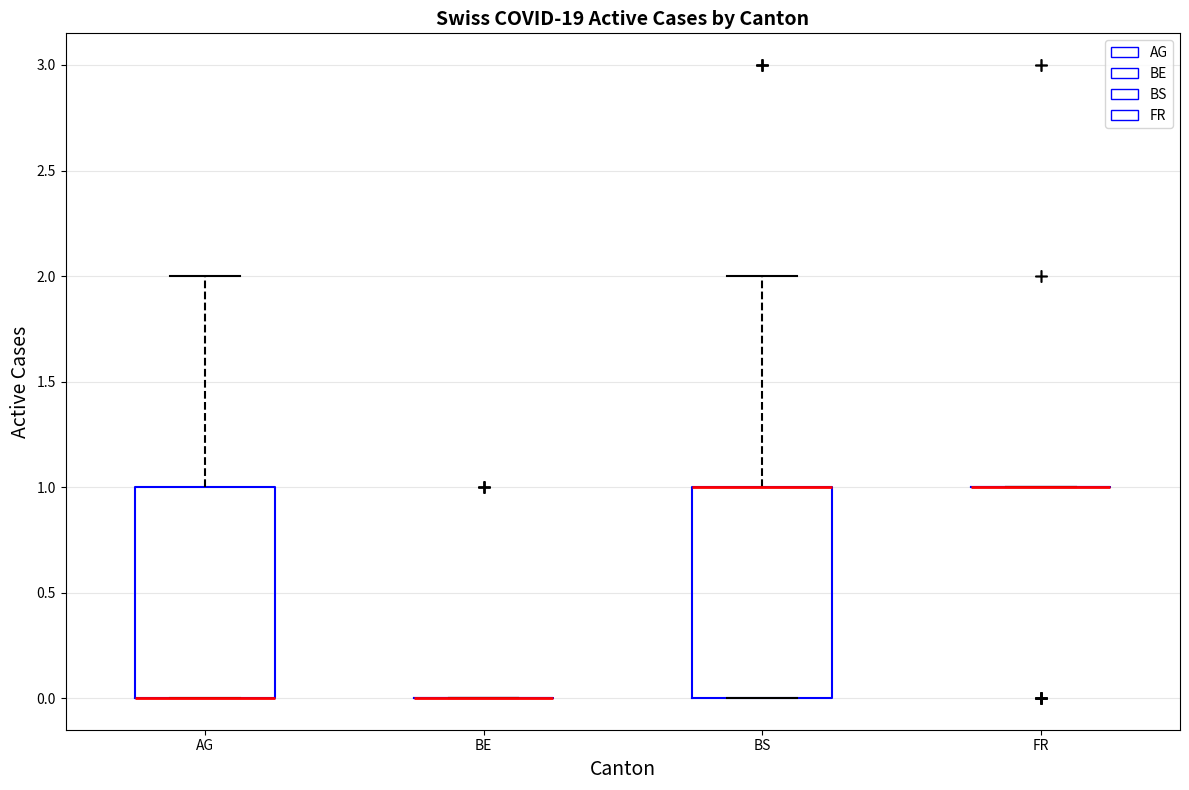

Reading left to right, read every box against the y-axis: the position of its median line, the range the box covers, and the ends of its whiskers. The values are not printed on the chart, so give them approximately, as read against the axis.

AG: median 0 (drawn on the box's lower edge), box 0 to 1, whiskers 0 to 2
BE: box collapsed to a line at 0, whiskers 0 to 0
BS: median 1 (drawn on the box's upper edge), box 0 to 1, whiskers 0 to 2
FR: box collapsed to a line at 1, whiskers 1 to 1